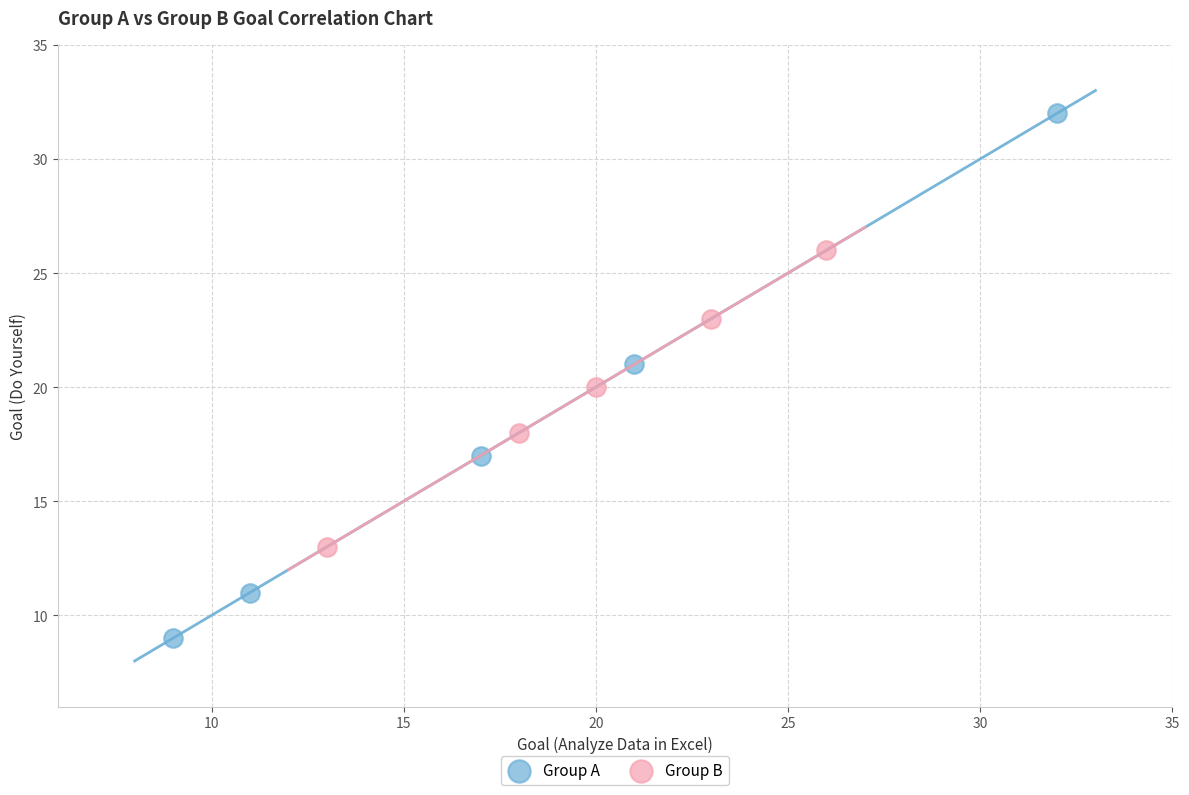

Which series reaches the maximum Y coordinate?

Group A